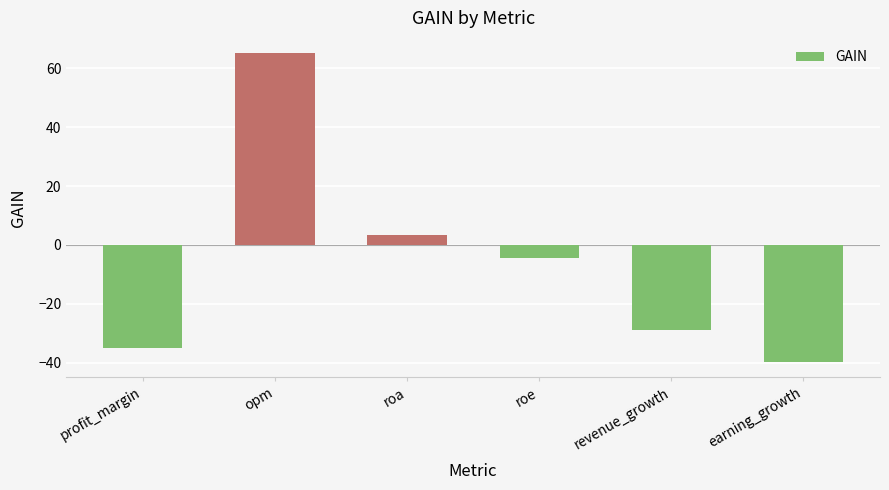

List the labels in order of value, smallest first.

earning_growth, profit_margin, revenue_growth, roe, roa, opm